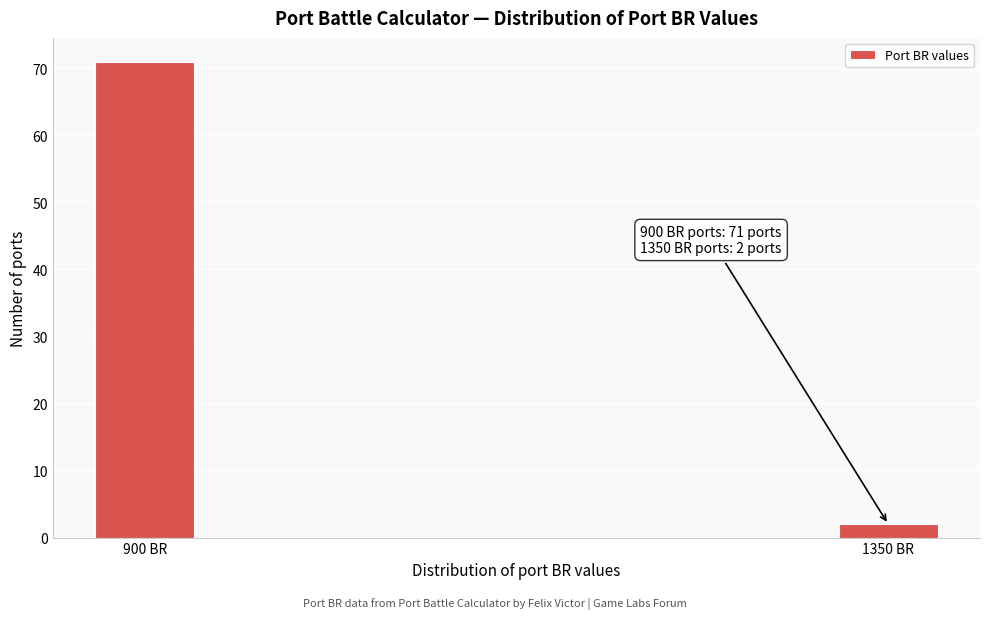

Reading left to right, list all the values displayed in this chart.

71	2